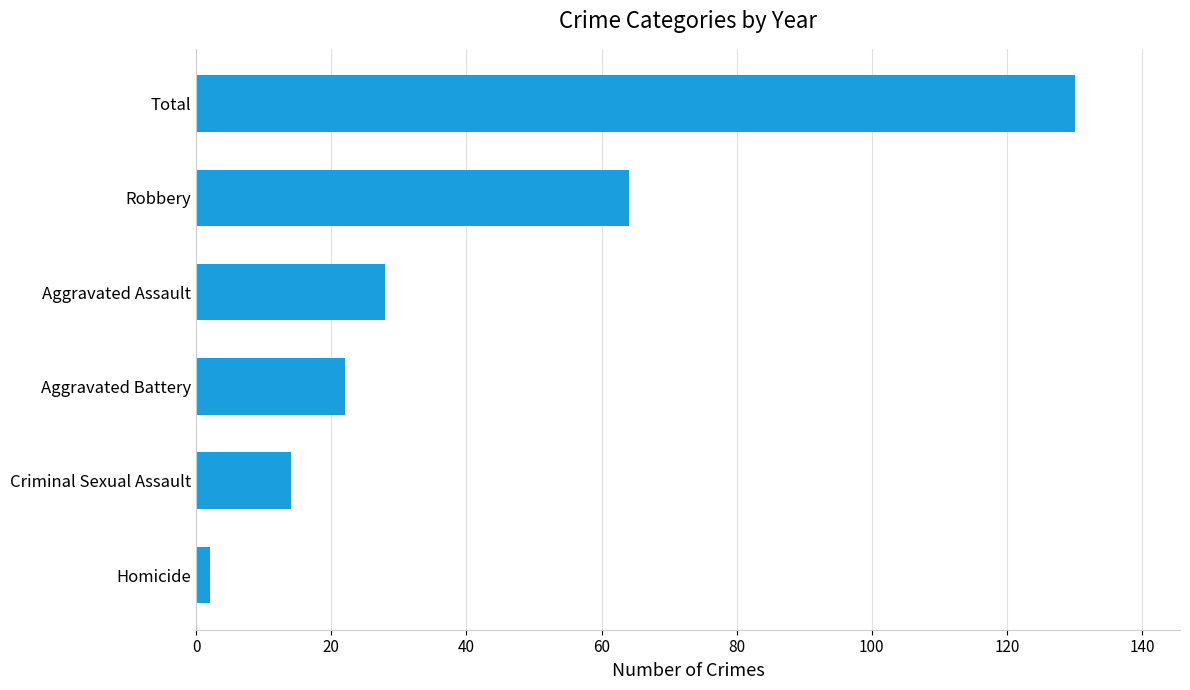

How many categories are shown in the chart?

6